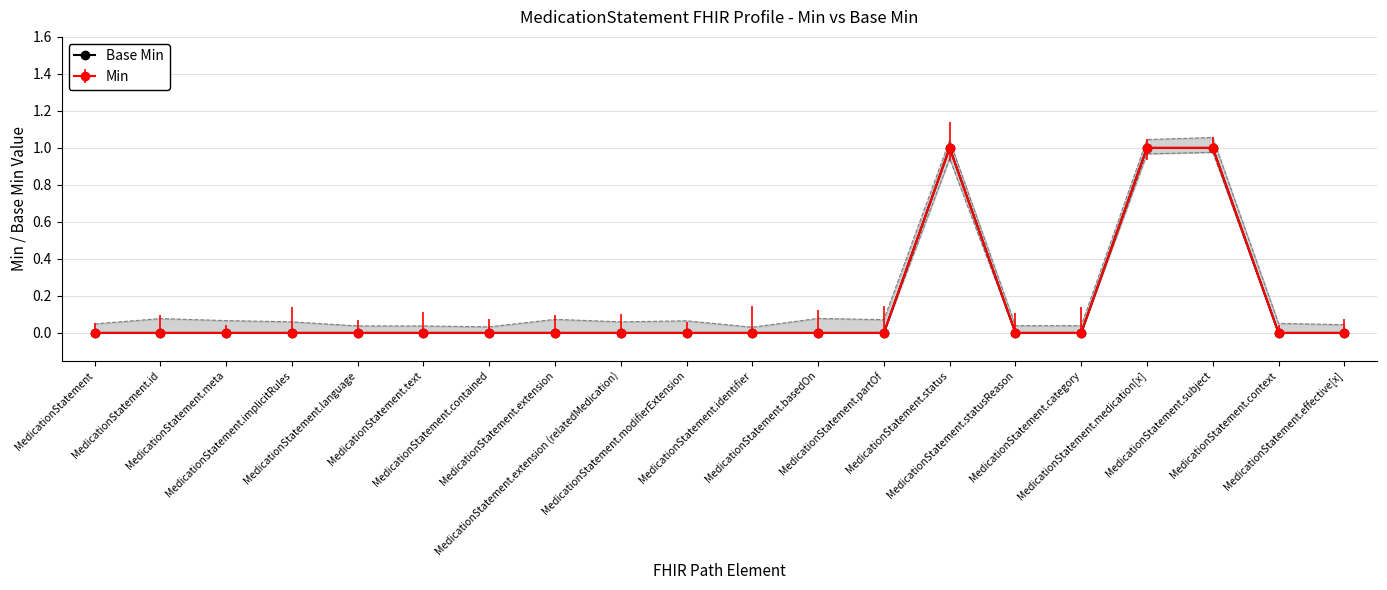

Which label corresponds to the largest value in the chart?

MedicationStatement.status